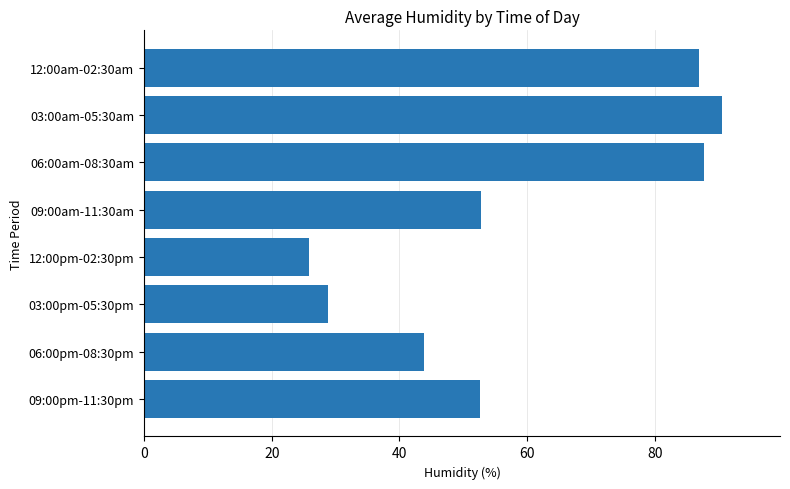

What value does the data have at 09:00pm-11:30pm?

52.7